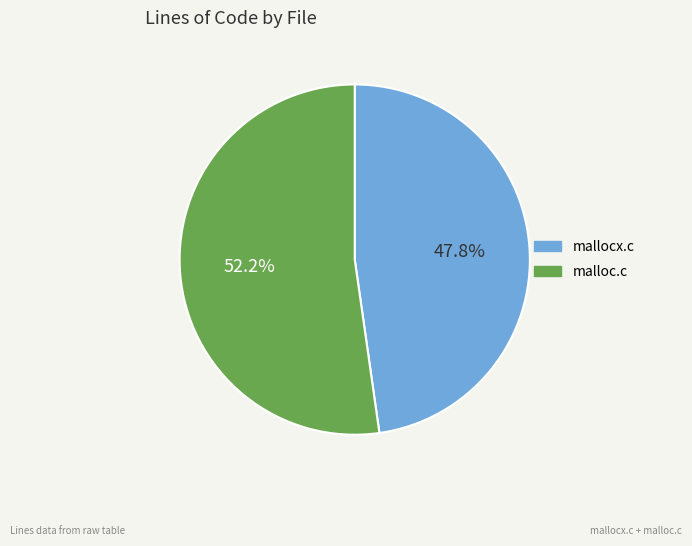

Combined, what portion of the pie is mallocx.c and malloc.c?

100.0%